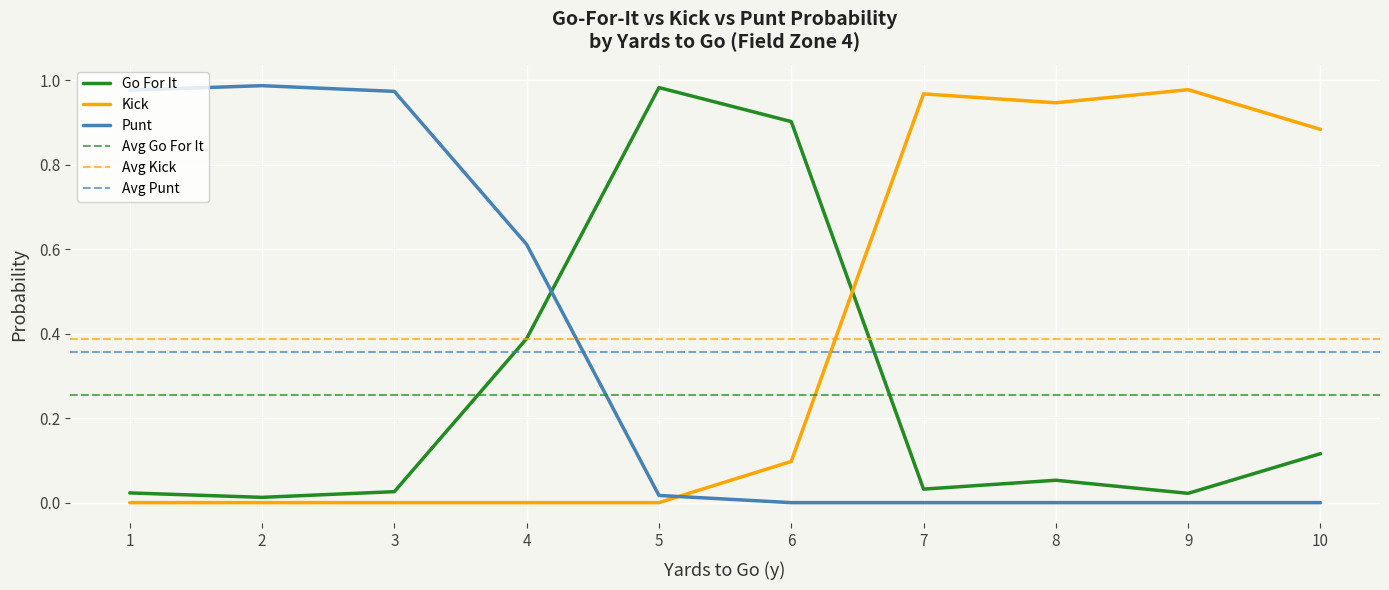

Is it true that Go For It equals 0.2 at 4?

False